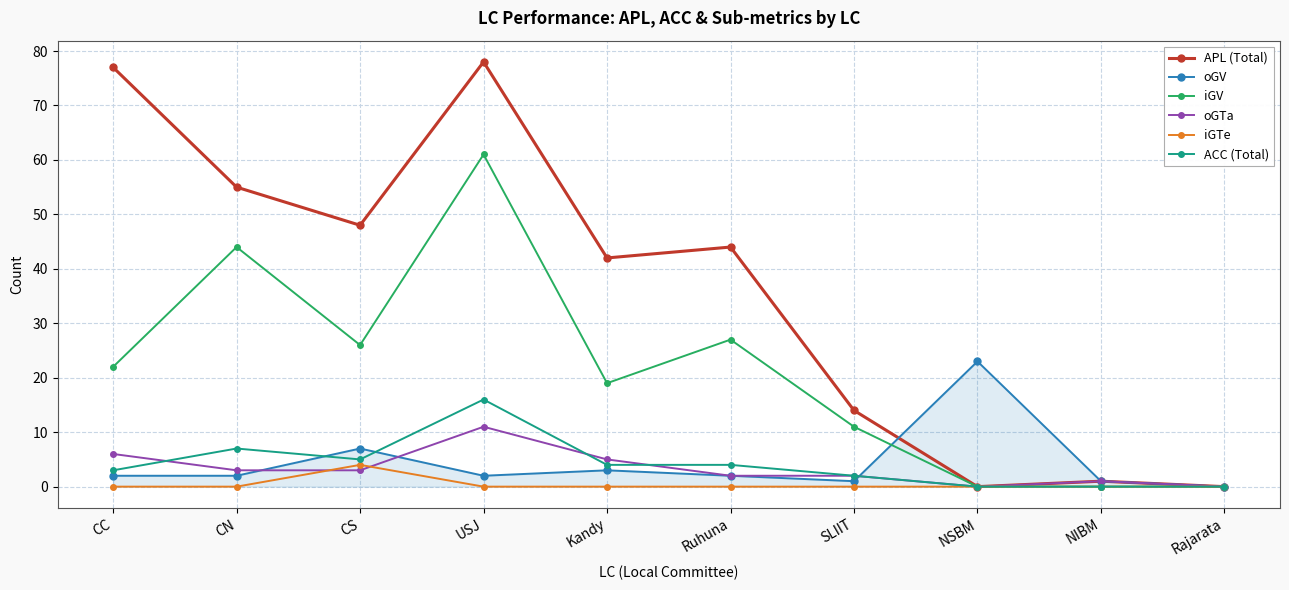

What is the label of the 7th point from the left?

SLIIT